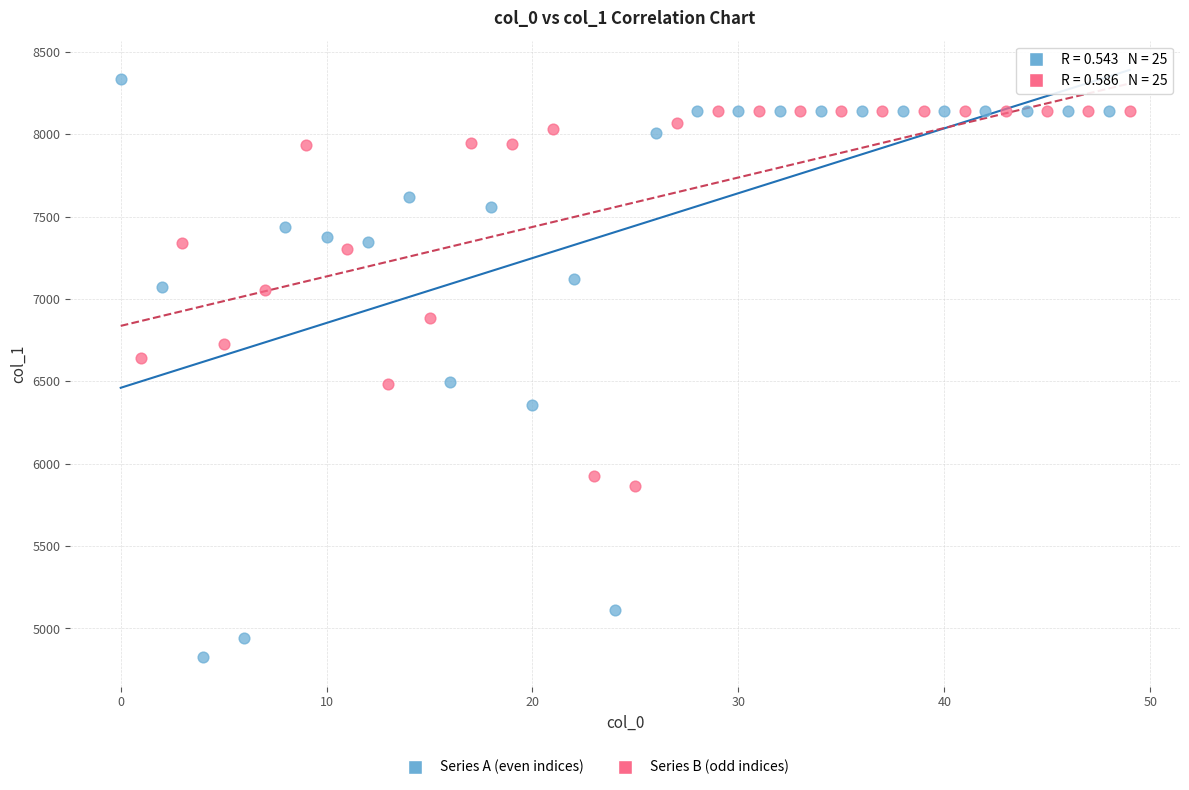

Which series reaches the minimum Y coordinate?

Series A (even indices)